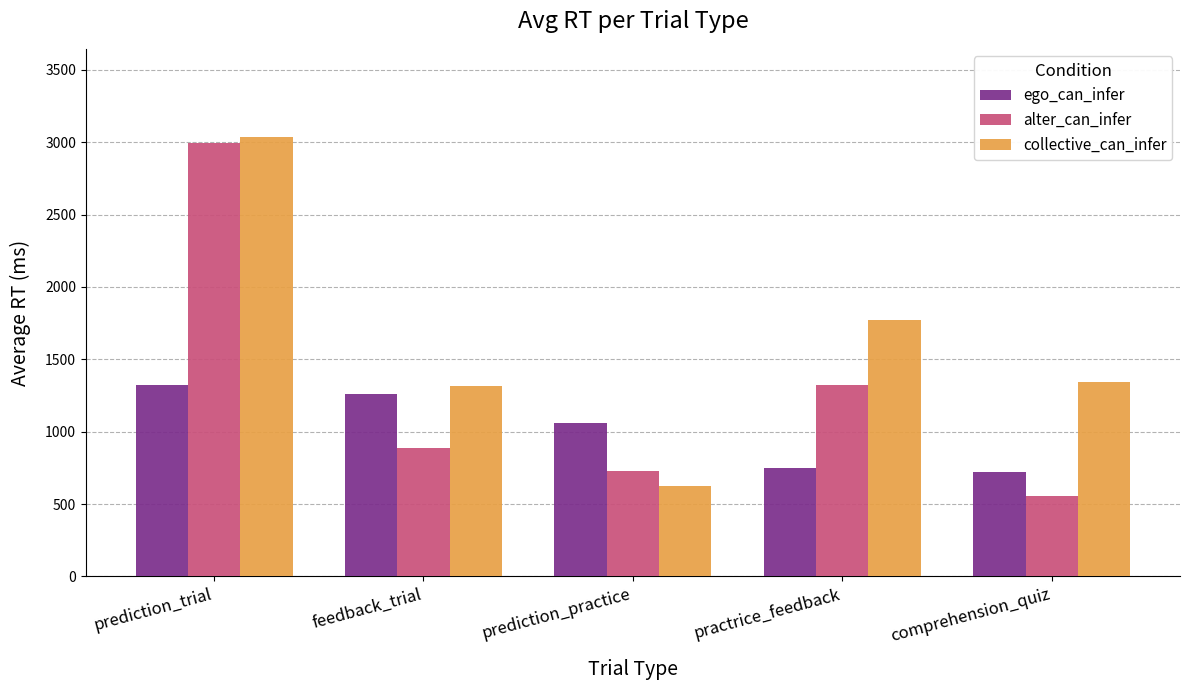

Is it true that ego_can_infer equals 377 at practrice_feedback?

False